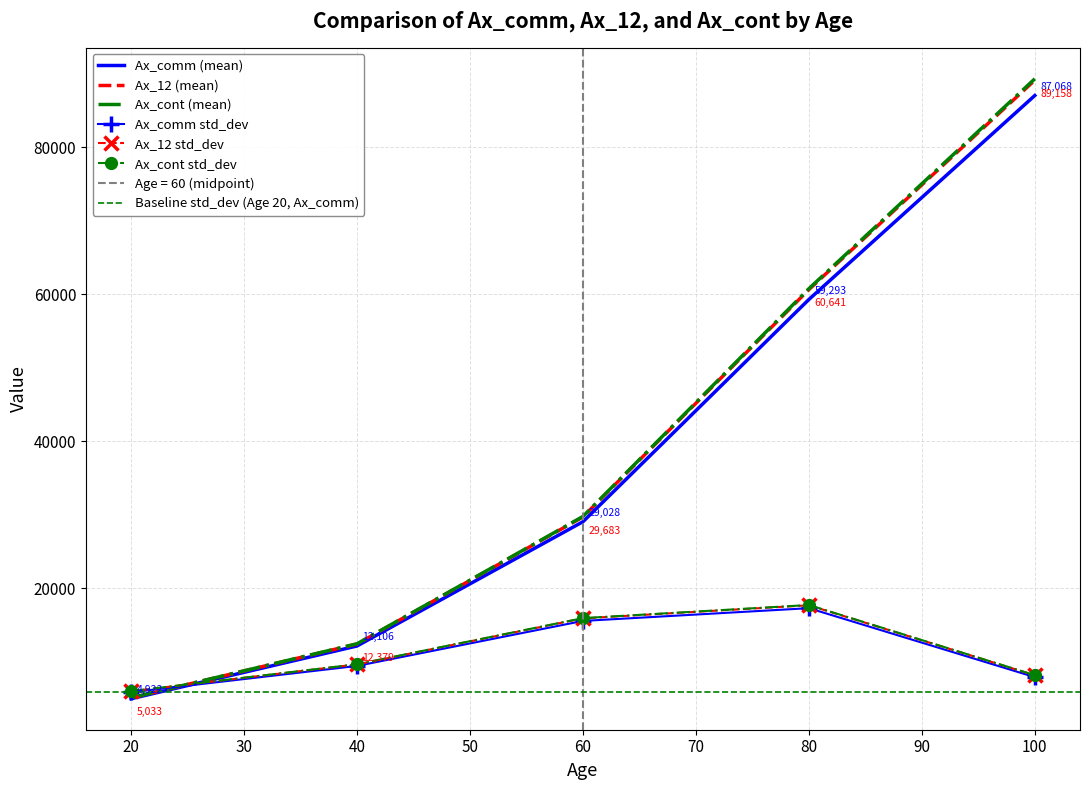

What is the approximate value of Ax_12_std_dev at 40?

9599.9